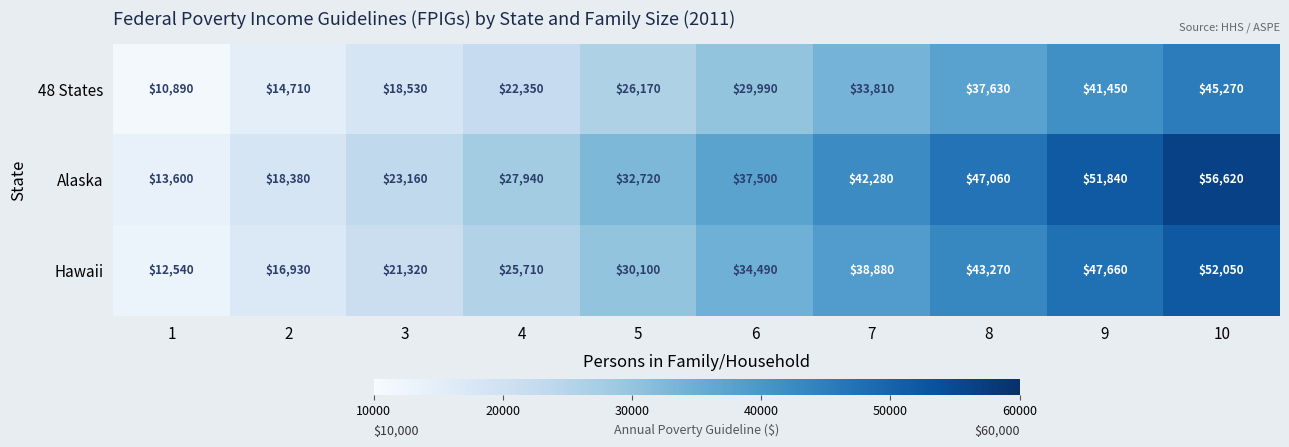

List the series in order of their overall mean, lowest first.

48 States, Hawaii, Alaska